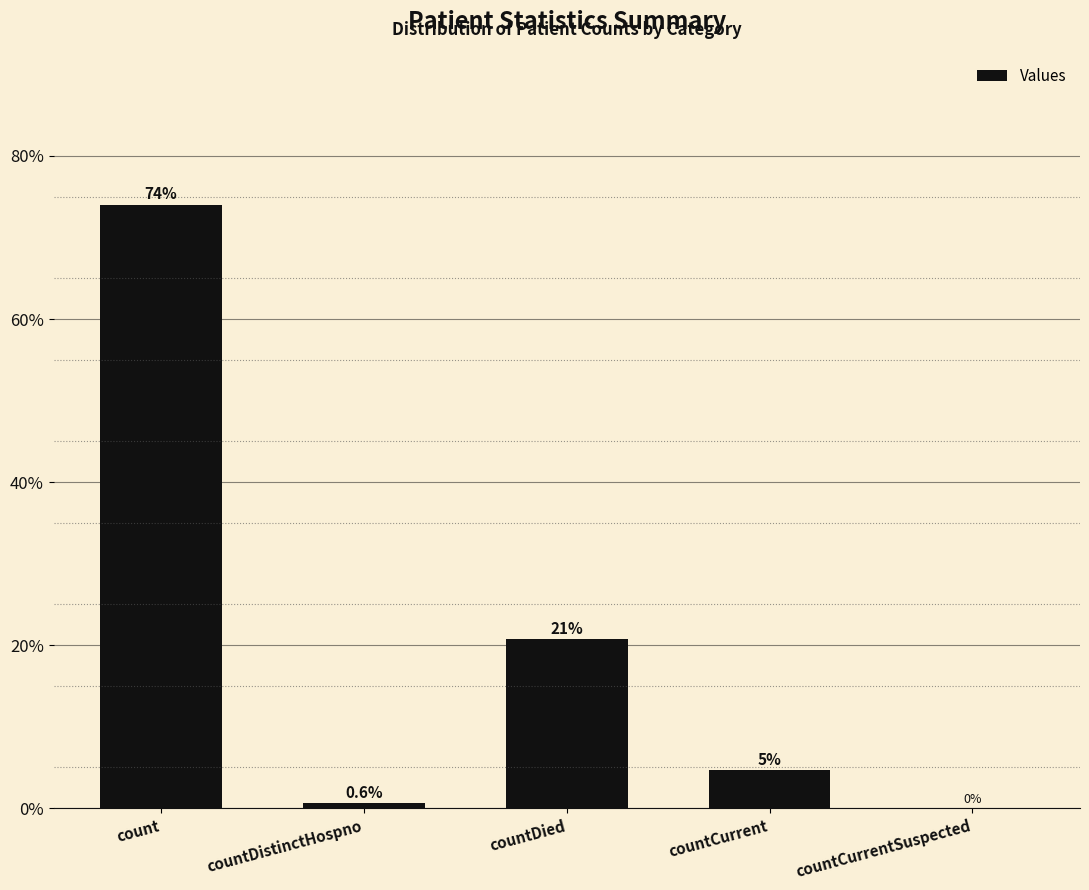

Are the bars grouped side by side (vs. stacked)?

No